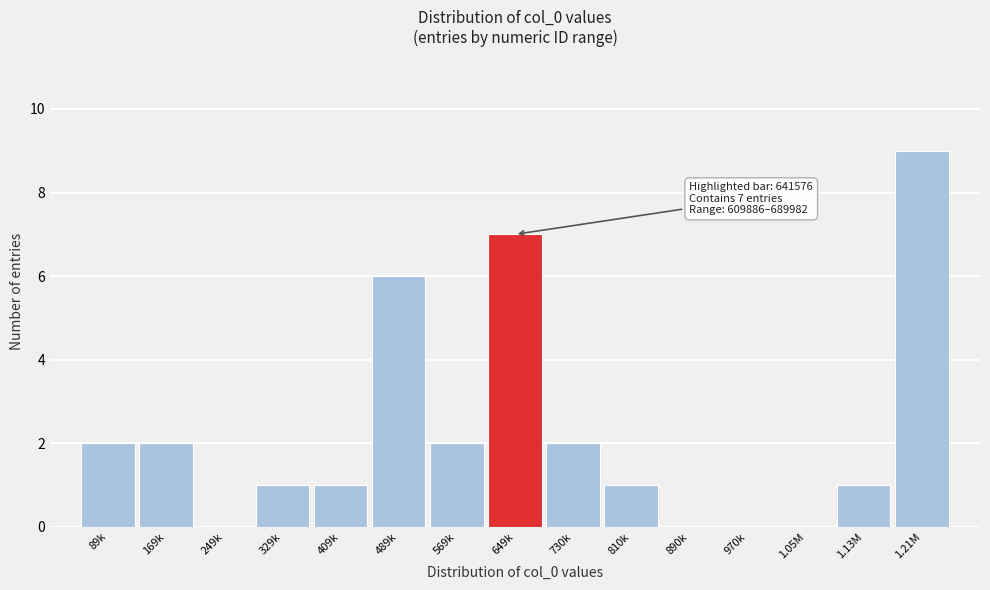

Reading left to right, list all the values displayed in this chart.

89k=2	169k=2	249k=0	329k=1	409k=1	489k=6	569k=2	649k=7	730k=2	810k=1	890k=0	970k=0	1.05M=0	1.13M=1	1.21M=9